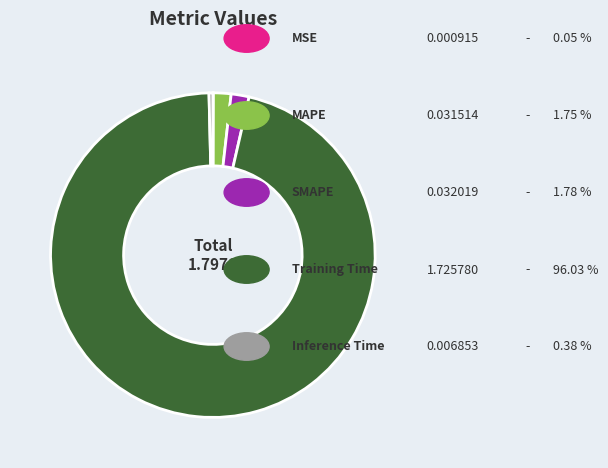

Does any single category account for the majority?

Yes